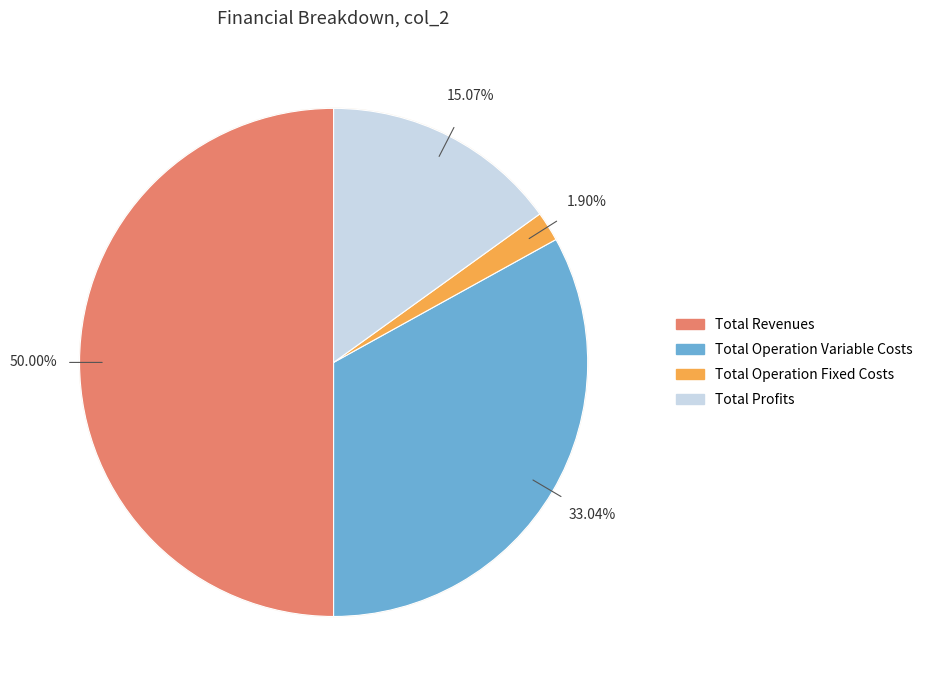

The Total Revenues slice represents 50% of the pie. True or false?

True